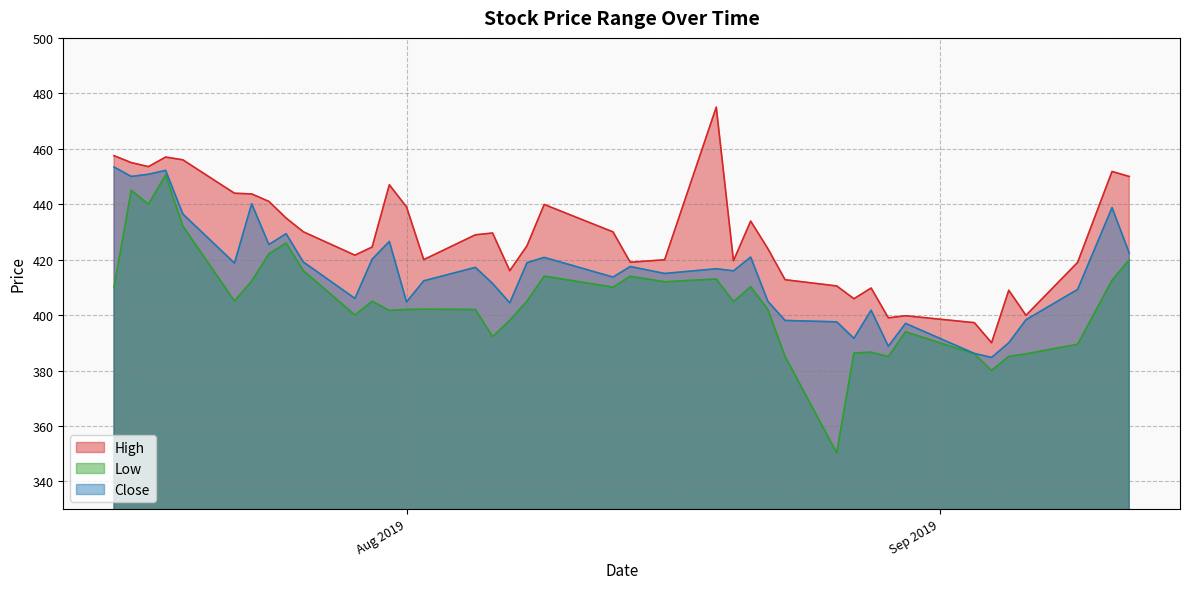

What is the smallest value displayed?

350.3